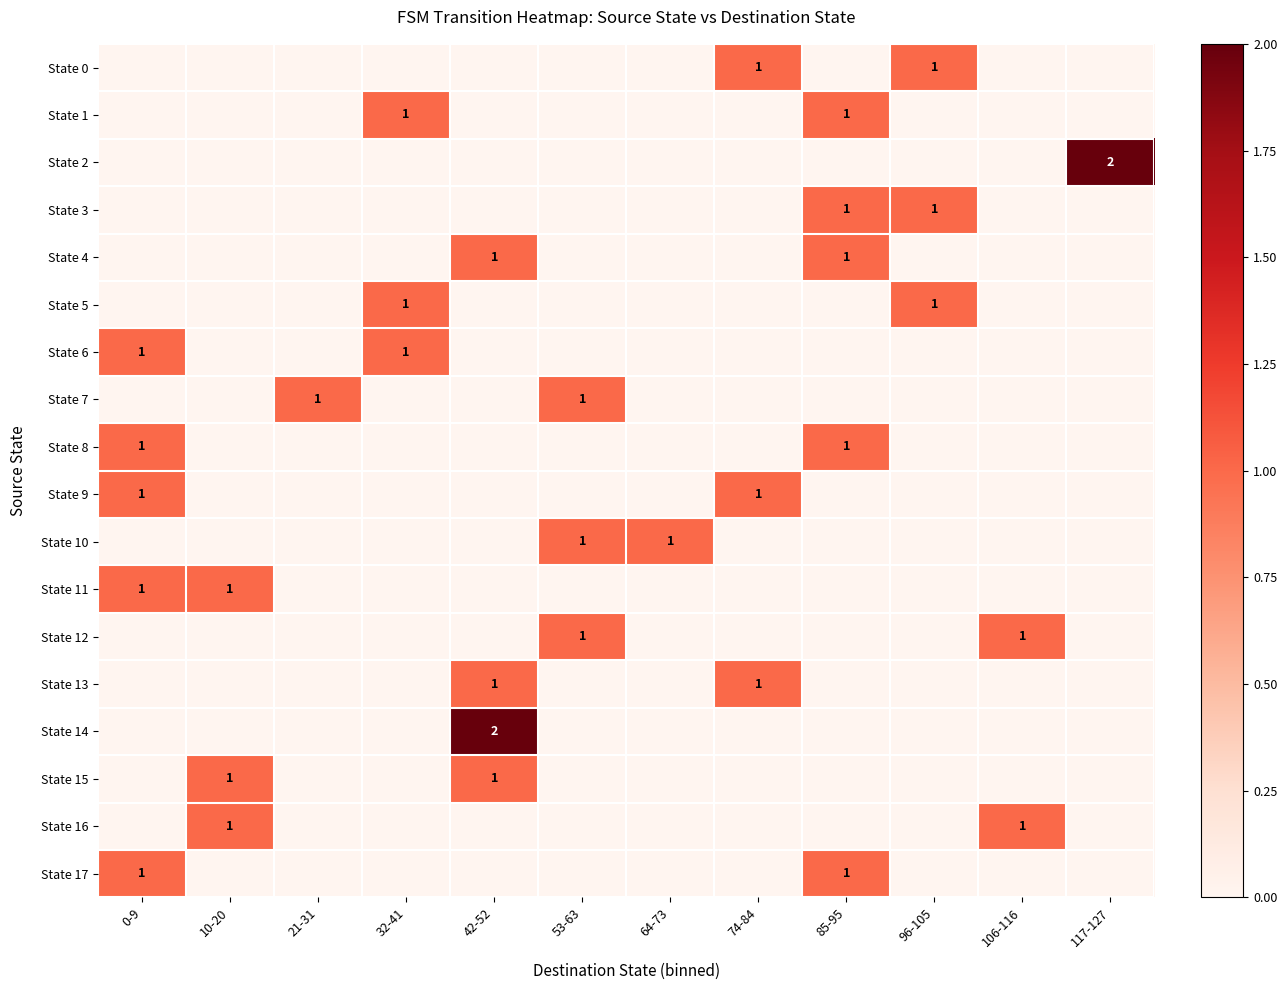

Is it true that State 12 equals 1 at 106-116?

True